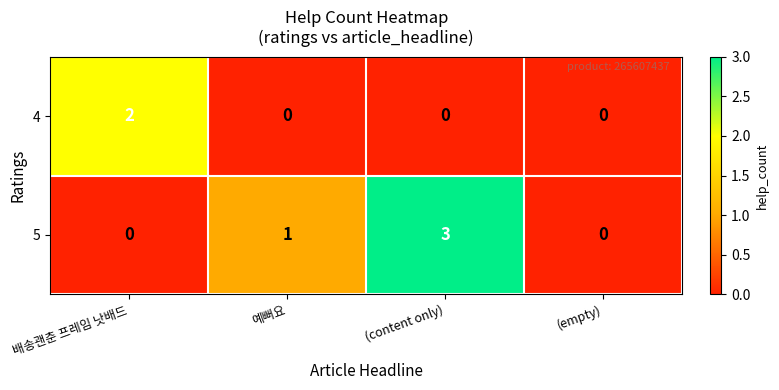

Count the number of categories in the chart.

4